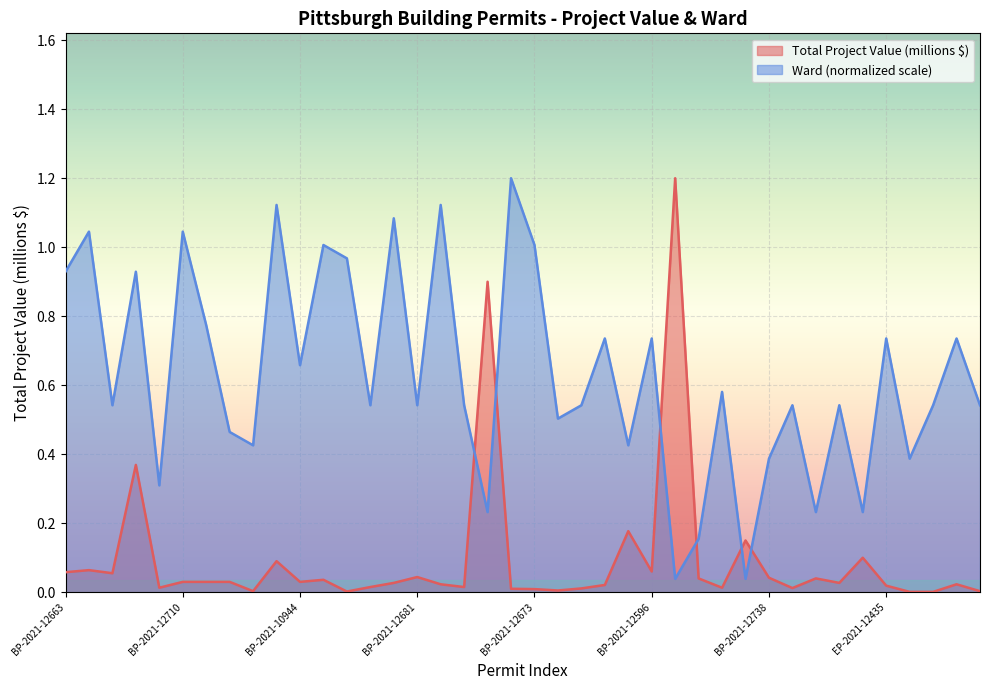

What is the label of the 9th point from the left?

BP-2021-11249